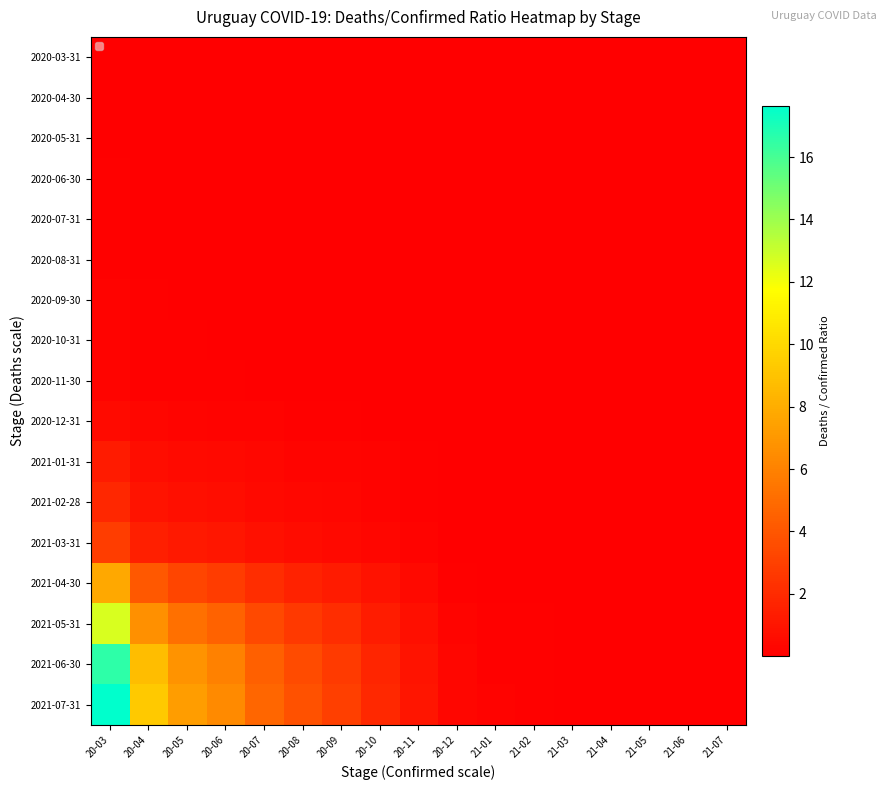

Reading right to left, transcribe all the data shown in this chart.

2020-03-31: 21-07=0.0	21-06=0.0	21-05=0.0	21-04=0.0	21-03=0.0	21-02=0.0	21-01=0.0	20-12=0.0	20-11=0.0	20-10=0.0	20-09=0.0	20-08=0.0	20-07=0.0	20-06=0.0	20-05=0.0	20-04=0.0	20-03=0.0
2020-04-30: 21-07=0.0	21-06=0.0	21-05=0.0	21-04=0.0	21-03=0.0	21-02=0.0	21-01=0.0	20-12=0.0	20-11=0.0	20-10=0.0	20-09=0.0	20-08=0.0	20-07=0.0	20-06=0.0	20-05=0.0	20-04=0.0	20-03=0.1
2020-05-31: 21-07=0.0	21-06=0.0	21-05=0.0	21-04=0.0	21-03=0.0	21-02=0.0	21-01=0.0	20-12=0.0	20-11=0.0	20-10=0.0	20-09=0.0	20-08=0.0	20-07=0.0	20-06=0.0	20-05=0.0	20-04=0.0	20-03=0.1
2020-06-30: 21-07=0.0	21-06=0.0	21-05=0.0	21-04=0.0	21-03=0.0	21-02=0.0	21-01=0.0	20-12=0.0	20-11=0.0	20-10=0.0	20-09=0.0	20-08=0.0	20-07=0.0	20-06=0.0	20-05=0.0	20-04=0.0	20-03=0.1
2020-07-31: 21-07=0.0	21-06=0.0	21-05=0.0	21-04=0.0	21-03=0.0	21-02=0.0	21-01=0.0	20-12=0.0	20-11=0.0	20-10=0.0	20-09=0.0	20-08=0.0	20-07=0.0	20-06=0.0	20-05=0.0	20-04=0.1	20-03=0.1
2020-08-31: 21-07=0.0	21-06=0.0	21-05=0.0	21-04=0.0	21-03=0.0	21-02=0.0	21-01=0.0	20-12=0.0	20-11=0.0	20-10=0.0	20-09=0.0	20-08=0.0	20-07=0.0	20-06=0.0	20-05=0.1	20-04=0.1	20-03=0.1
2020-09-30: 21-07=0.0	21-06=0.0	21-05=0.0	21-04=0.0	21-03=0.0	21-02=0.0	21-01=0.0	20-12=0.0	20-11=0.0	20-10=0.0	20-09=0.0	20-08=0.0	20-07=0.0	20-06=0.1	20-05=0.1	20-04=0.1	20-03=0.1
2020-10-31: 21-07=0.0	21-06=0.0	21-05=0.0	21-04=0.0	21-03=0.0	21-02=0.0	21-01=0.0	20-12=0.0	20-11=0.0	20-10=0.0	20-09=0.0	20-08=0.0	20-07=0.0	20-06=0.1	20-05=0.1	20-04=0.1	20-03=0.2
2020-11-30: 21-07=0.0	21-06=0.0	21-05=0.0	21-04=0.0	21-03=0.0	21-02=0.0	21-01=0.0	20-12=0.0	20-11=0.0	20-10=0.0	20-09=0.0	20-08=0.0	20-07=0.1	20-06=0.1	20-05=0.1	20-04=0.1	20-03=0.2
2020-12-31: 21-07=0.0	21-06=0.0	21-05=0.0	21-04=0.0	21-03=0.0	21-02=0.0	21-01=0.0	20-12=0.0	20-11=0.0	20-10=0.1	20-09=0.1	20-08=0.1	20-07=0.1	20-06=0.2	20-05=0.2	20-04=0.3	20-03=0.5
2021-01-31: 21-07=0.0	21-06=0.0	21-05=0.0	21-04=0.0	21-03=0.0	21-02=0.0	21-01=0.0	20-12=0.0	20-11=0.1	20-10=0.1	20-09=0.2	20-08=0.3	20-07=0.3	20-06=0.5	20-05=0.5	20-04=0.7	20-03=1.3
2021-02-28: 21-07=0.0	21-06=0.0	21-05=0.0	21-04=0.0	21-03=0.0	21-02=0.0	21-01=0.0	20-12=0.0	20-11=0.1	20-10=0.2	20-09=0.3	20-08=0.4	20-07=0.5	20-06=0.6	20-05=0.7	20-04=0.9	20-03=1.8
2021-03-31: 21-07=0.0	21-06=0.0	21-05=0.0	21-04=0.0	21-03=0.0	21-02=0.0	21-01=0.0	20-12=0.1	20-11=0.2	20-10=0.3	20-09=0.5	20-08=0.6	20-07=0.8	20-06=1.0	20-05=1.2	20-04=1.5	20-03=2.9
2021-04-30: 21-07=0.0	21-06=0.0	21-05=0.0	21-04=0.0	21-03=0.0	21-02=0.0	21-01=0.1	20-12=0.1	20-11=0.4	20-10=0.8	20-09=1.3	20-08=1.6	20-07=2.1	20-06=2.8	20-05=3.2	20-04=4.1	20-03=7.7
2021-05-31: 21-07=0.0	21-06=0.0	21-05=0.0	21-04=0.0	21-03=0.0	21-02=0.1	21-01=0.1	20-12=0.2	20-11=0.7	20-10=1.4	20-09=2.1	20-08=2.7	20-07=3.4	20-06=4.6	20-05=5.2	20-04=6.7	20-03=12.7
2021-06-30: 21-07=0.0	21-06=0.0	21-05=0.0	21-04=0.0	21-03=0.1	21-02=0.1	21-01=0.1	20-12=0.3	20-11=1.0	20-10=1.8	20-09=2.7	20-08=3.5	20-07=4.4	20-06=6.0	20-05=6.8	20-04=8.7	20-03=16.5
2021-07-31: 21-07=0.0	21-06=0.0	21-05=0.0	21-04=0.0	21-03=0.1	21-02=0.1	21-01=0.1	20-12=0.3	20-11=1.0	20-10=1.9	20-09=2.9	20-08=3.7	20-07=4.7	20-06=6.4	20-05=7.2	20-04=9.3	20-03=17.6